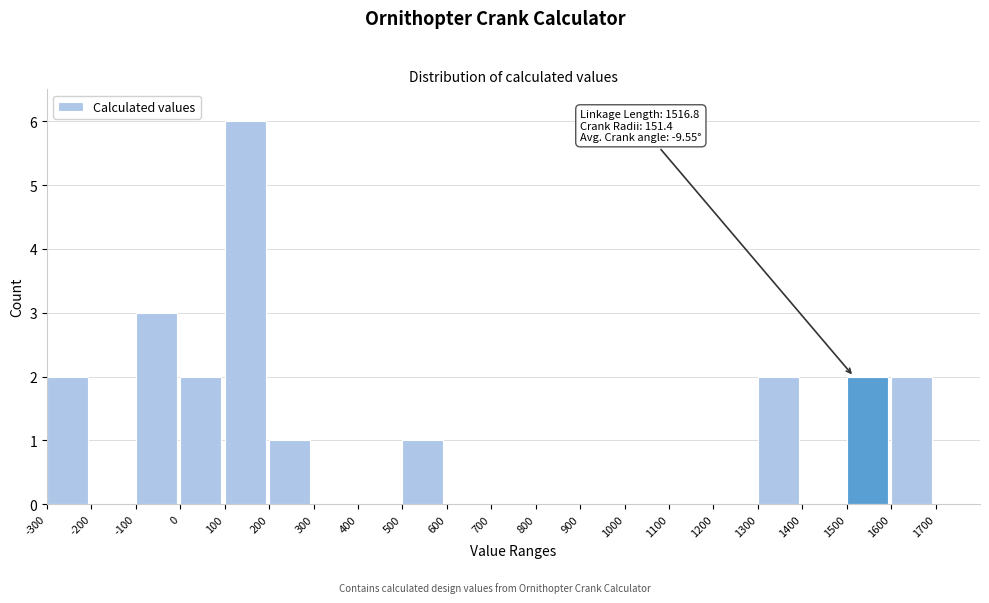

Over which range of the x-axis is the bar tallest?

100 to 200